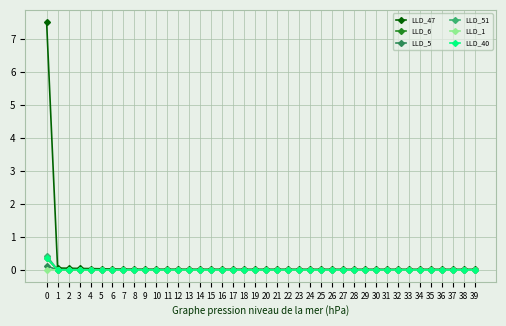

True or false: LLD_5 has more than 1 points higher than both neighbors.

True